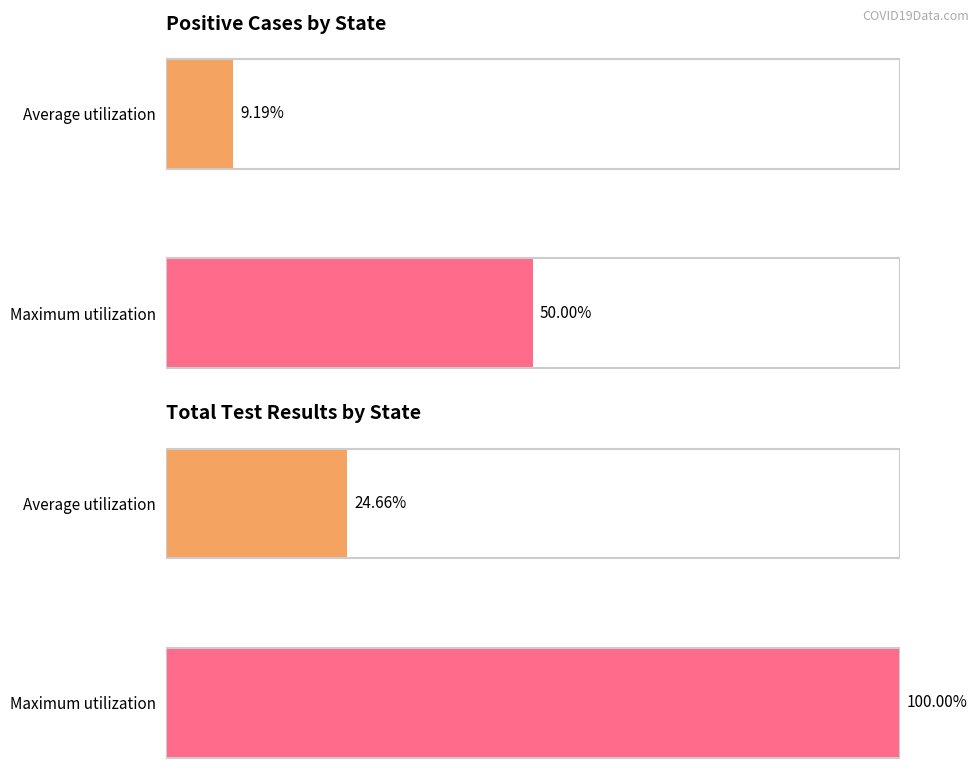

What is the value of the positive bar at the 2nd from the left?

50.0